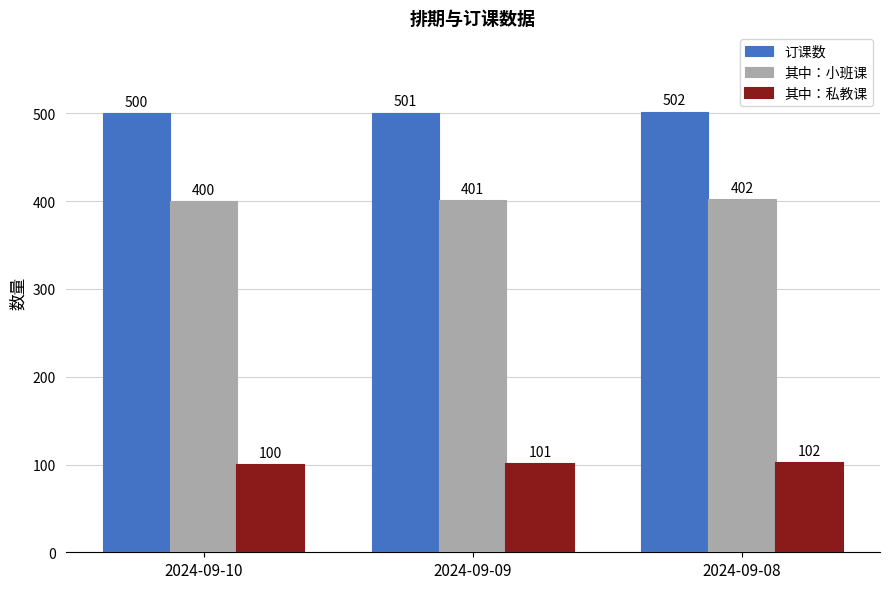

What is the sum of the 订课数 values at 2024-09-09 and 2024-09-08?

1003